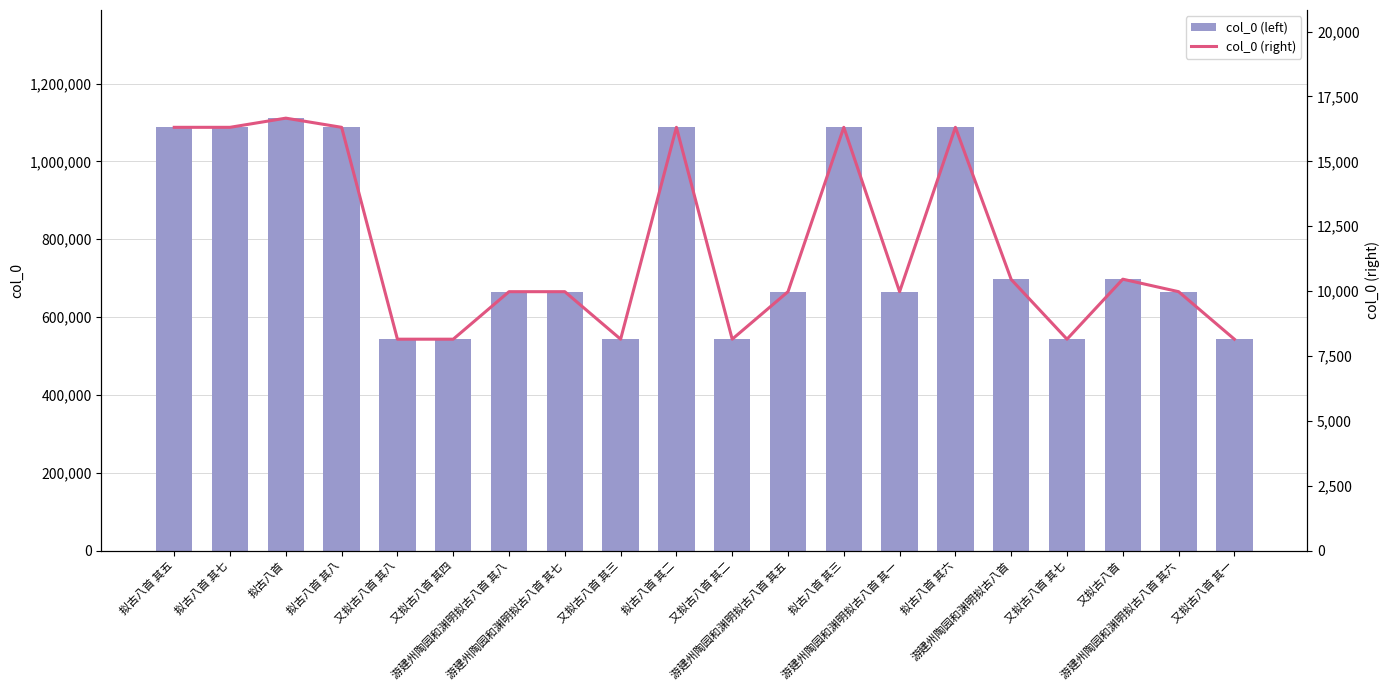

What is the sum of the col_0 (right) values at 又拟古八首 其三 and 又拟古八首?

18612.1